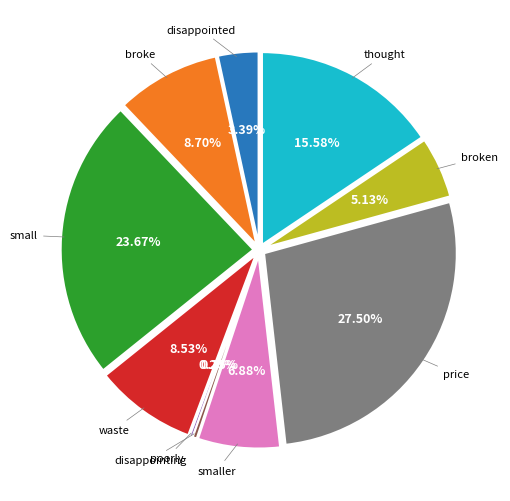

Which slice is the smallest?

poorly